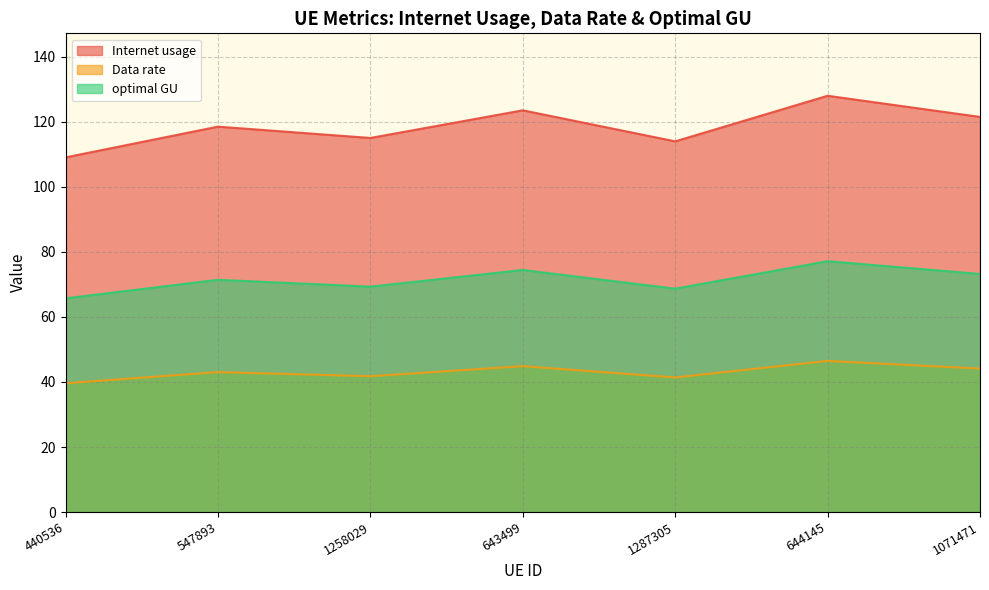

What is the label of the 4th point from the right?

643499